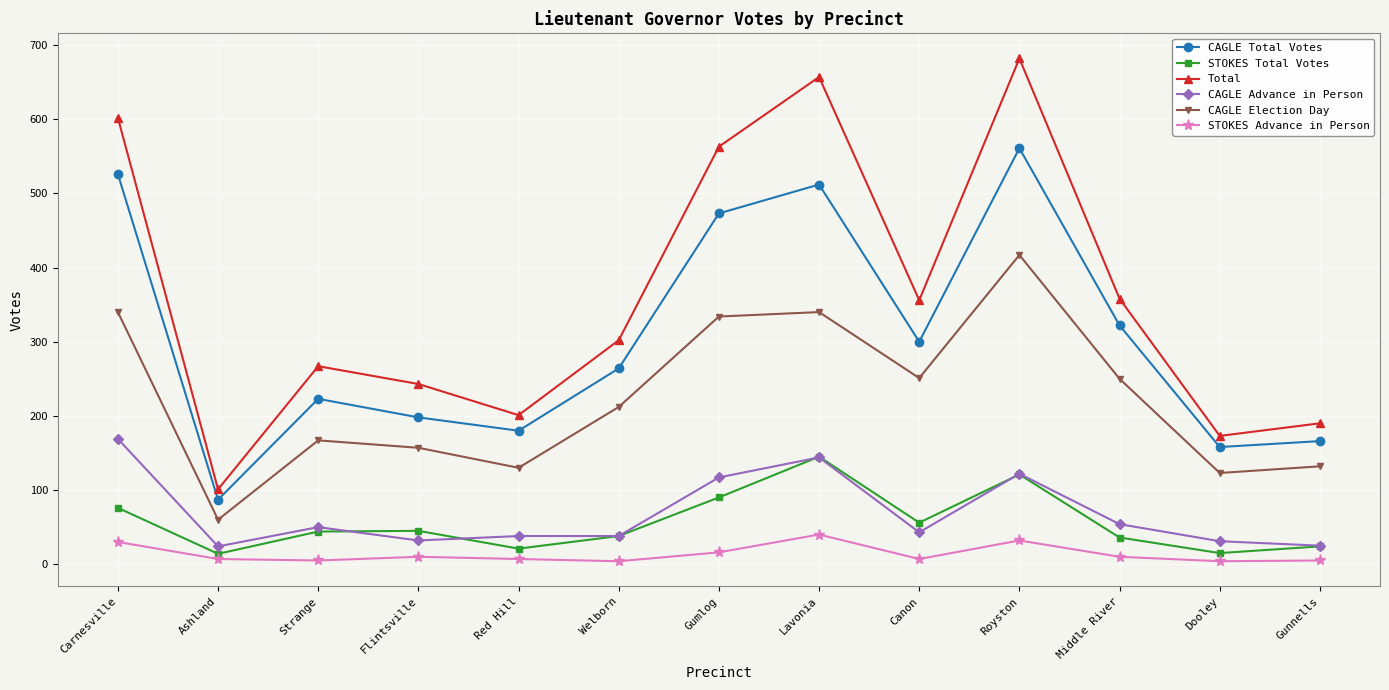

True or false: CAGLE Total Votes and Total intersect in this chart.

False